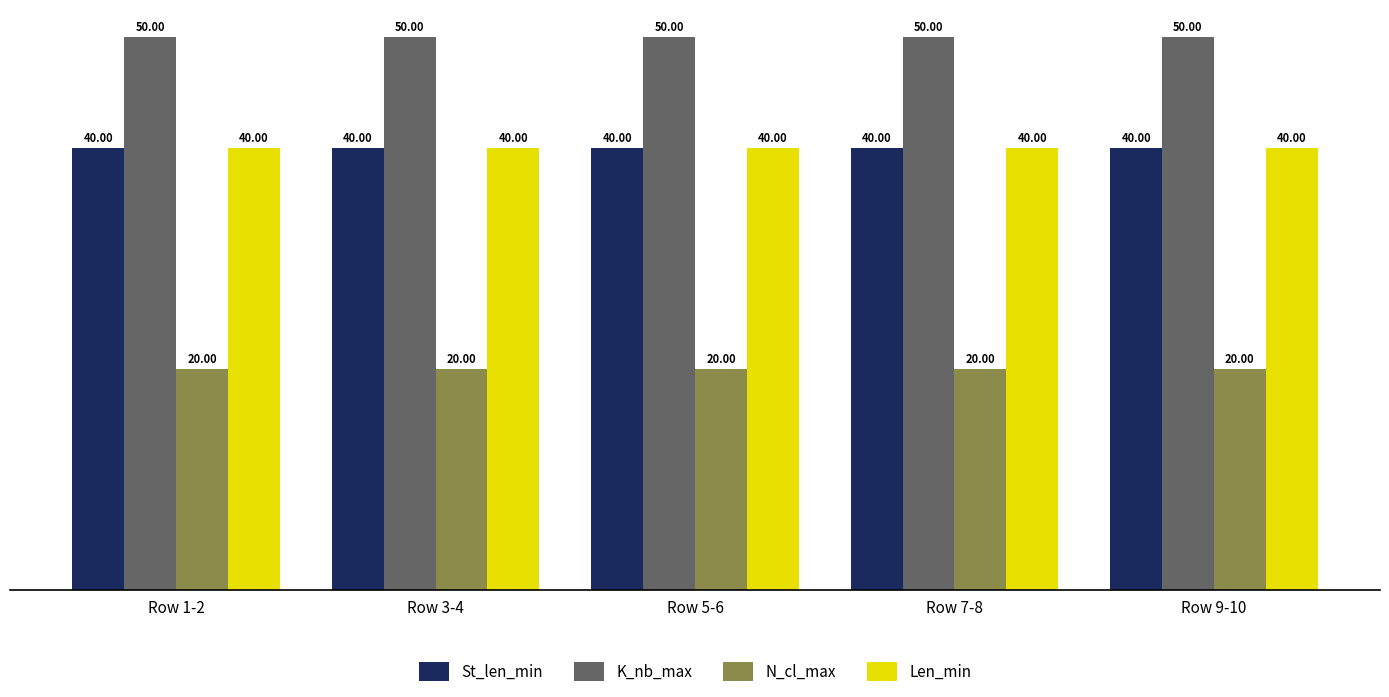

What is the sum of all St_len_min values?

200